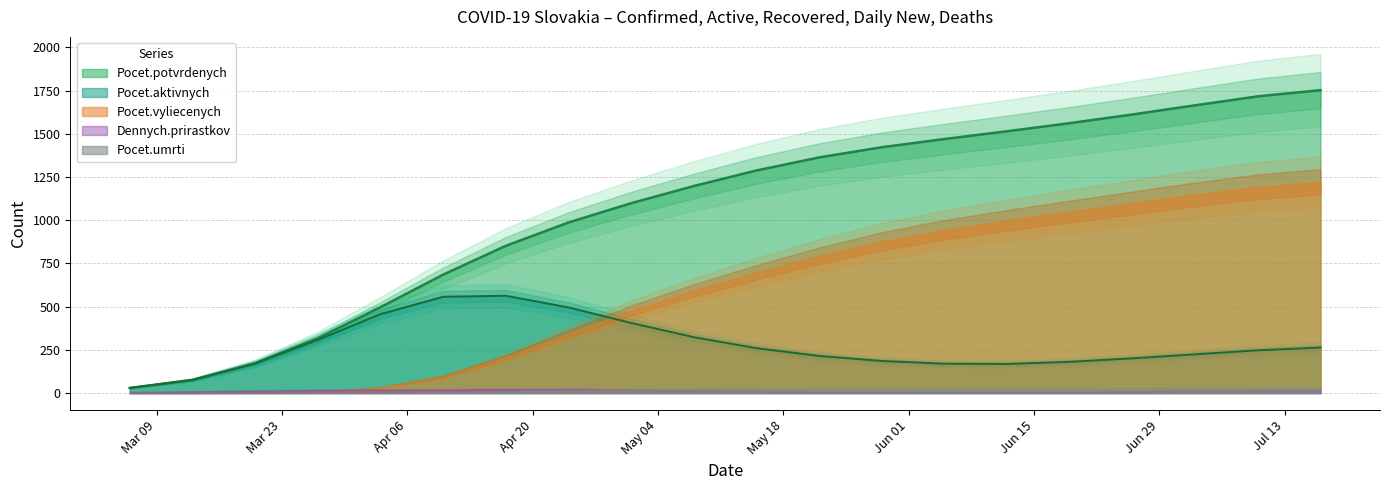

What is the sum of all Dennych.prirastkov values?

269